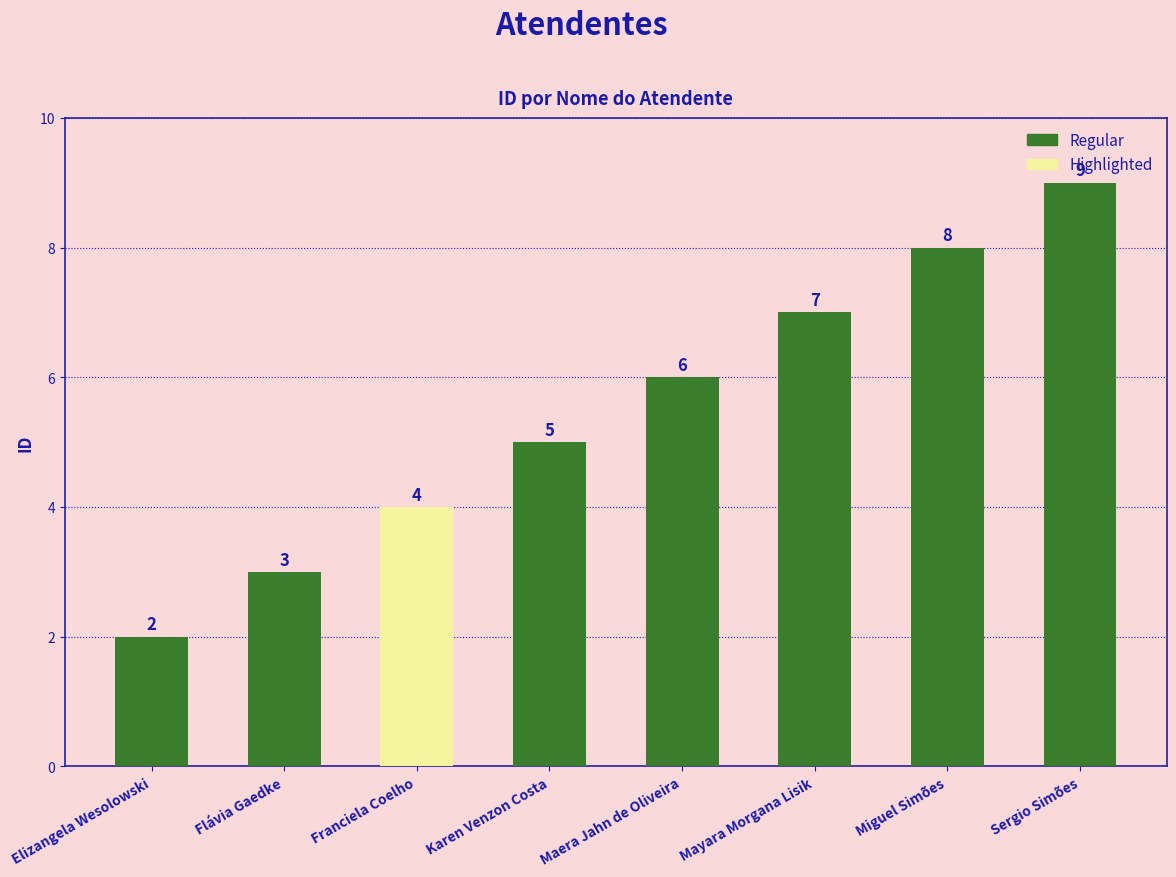

What is the value of the 2nd bar from the left?

3